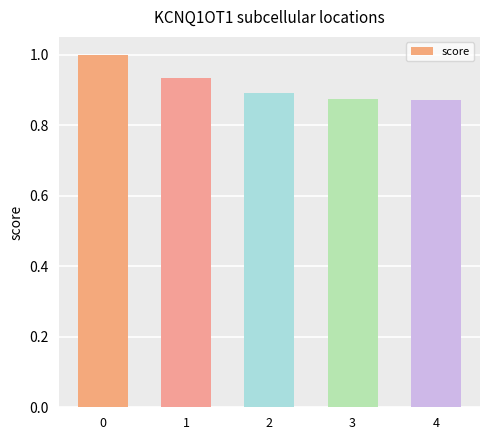

Is it true that the value at 1 is 0.9?

True